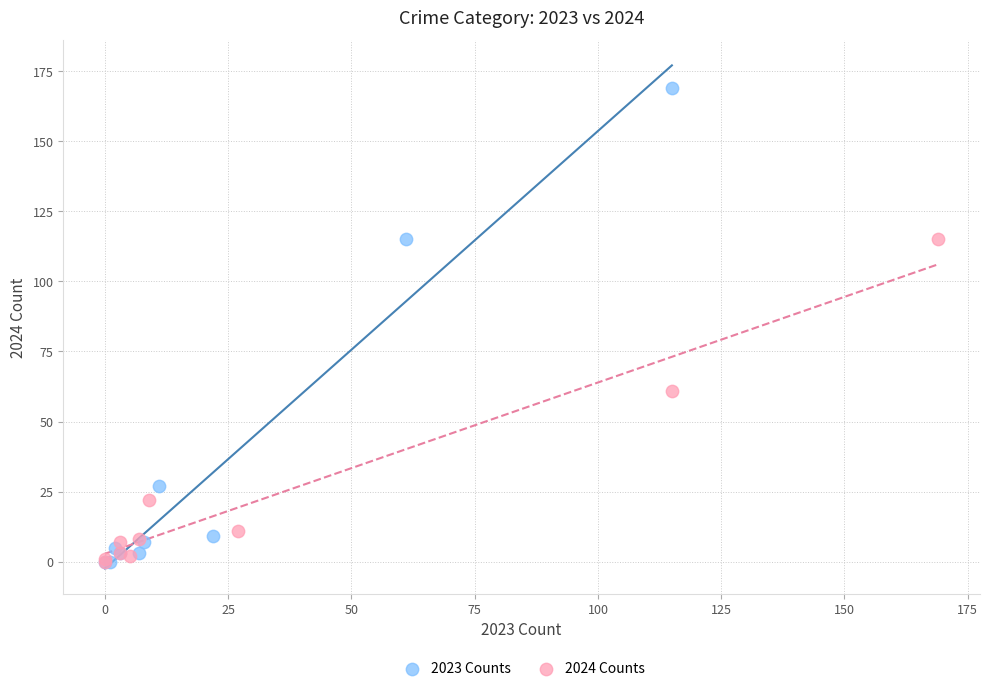

Which series has the largest Y range (max minus min)?

2023 Counts